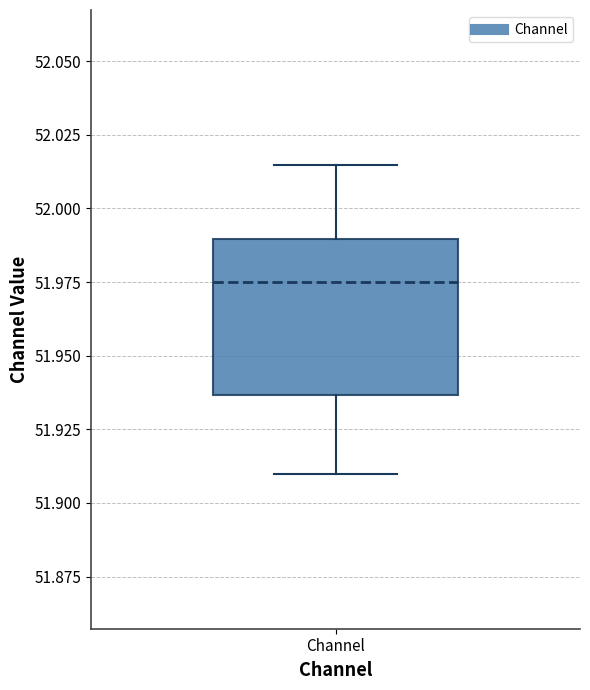

Transcribe this box plot: give where the median line is, the range the box spans, and where the two whiskers end, as read against the y-axis. The values are not printed on the chart, so give them approximately, as read against the axis.

median 51.975, box 51.935 to 51.990, whiskers 51.910 to 52.015